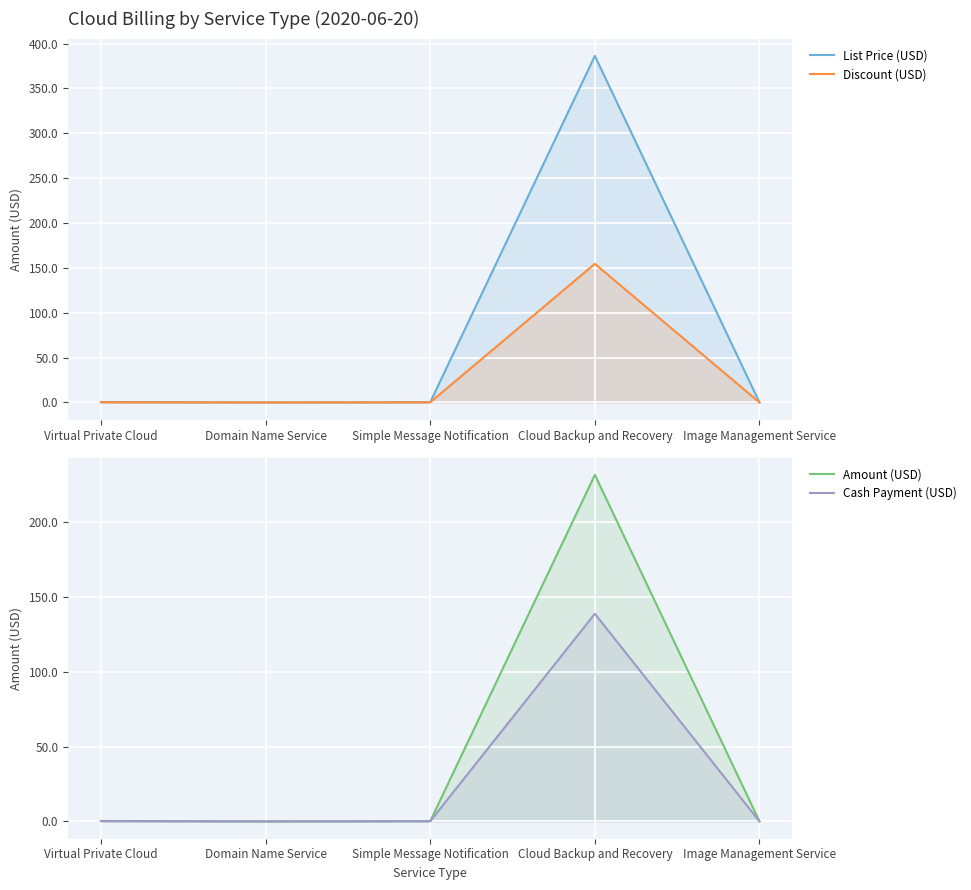

How many interior local valleys does the Amount (USD) series have?

1